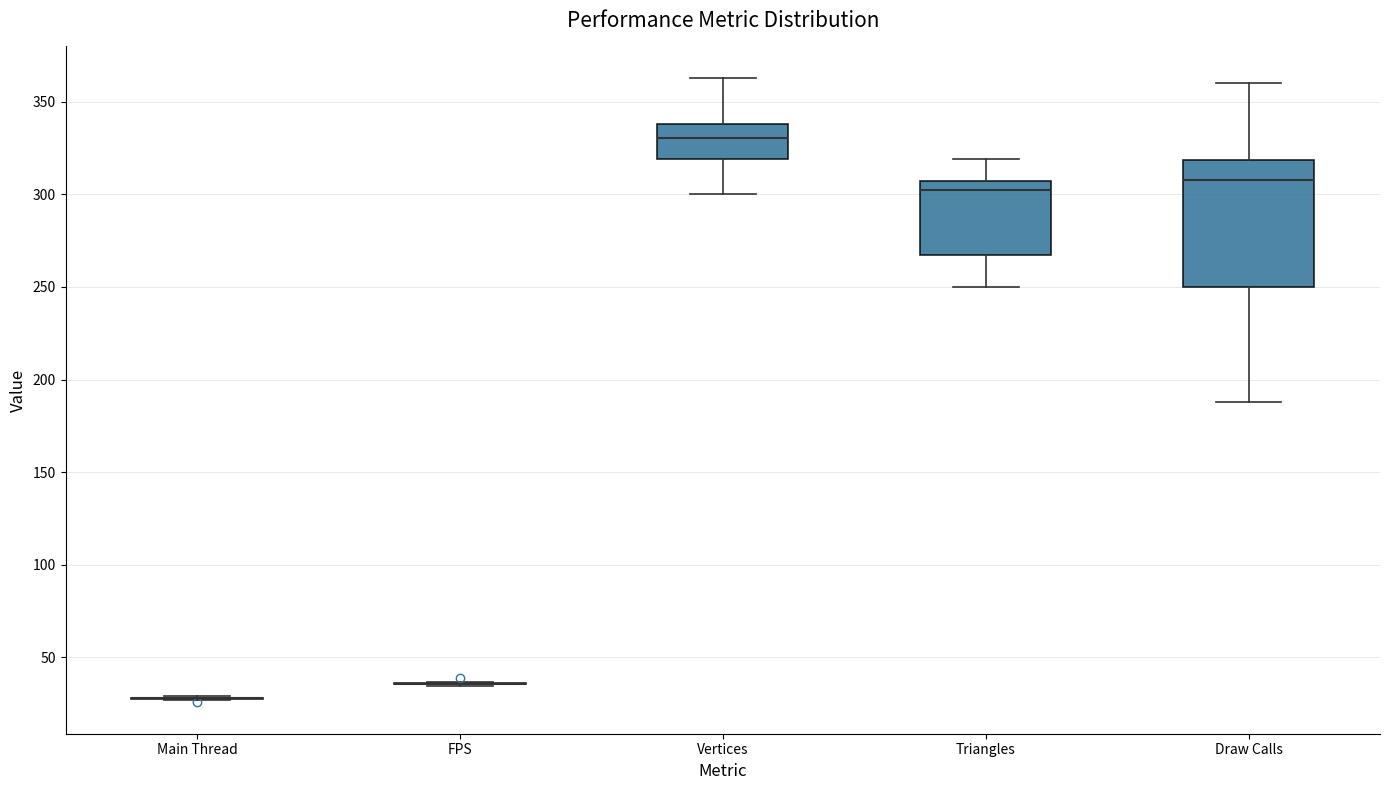

Comparing the boxes themselves (not the whiskers), which one is the tallest?

Draw Calls